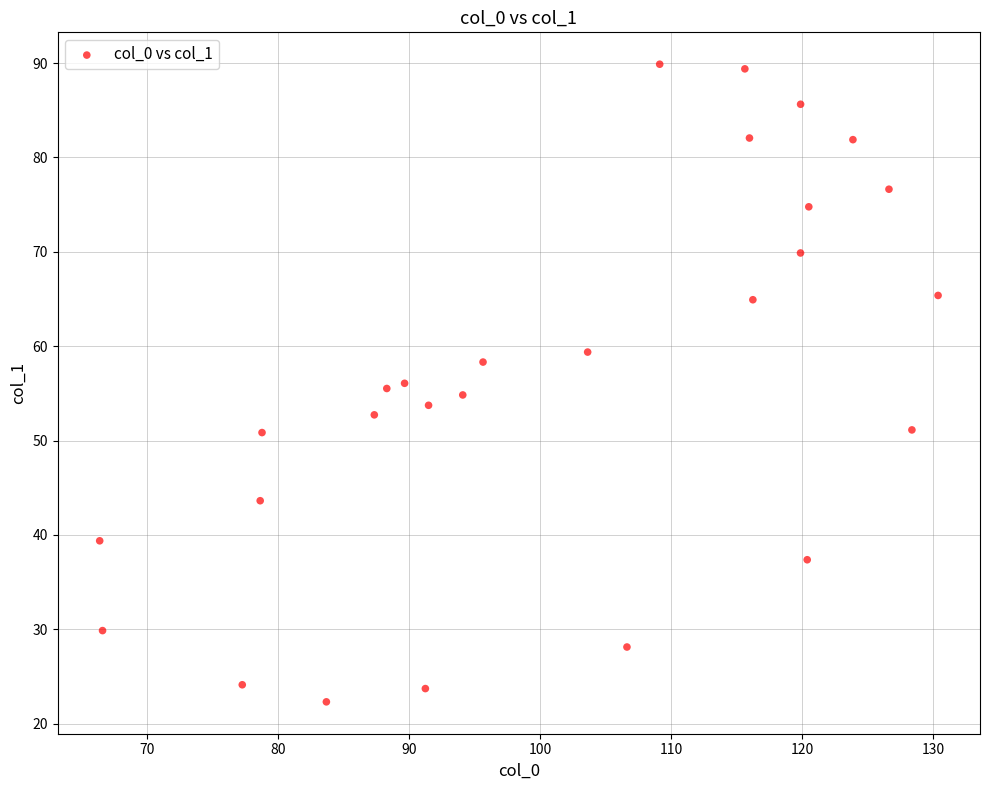

What is the range of Y values (max minus min)?

67.6